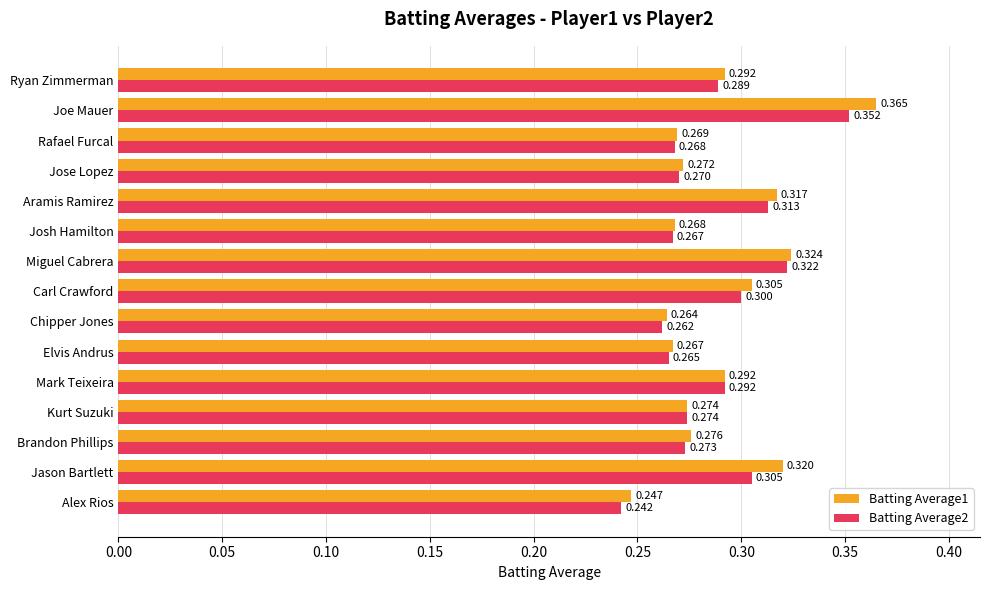

At which category does the chart reach its peak across all series?

Joe Mauer